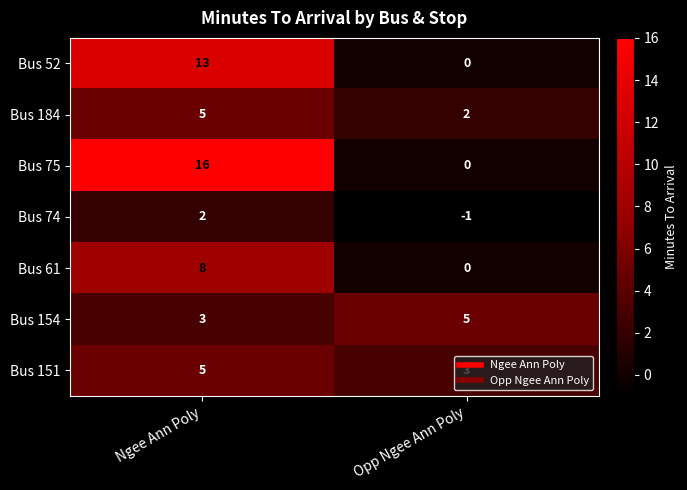

The Bus 52 series shows 0 at Opp Ngee Ann Poly. True or false?

True